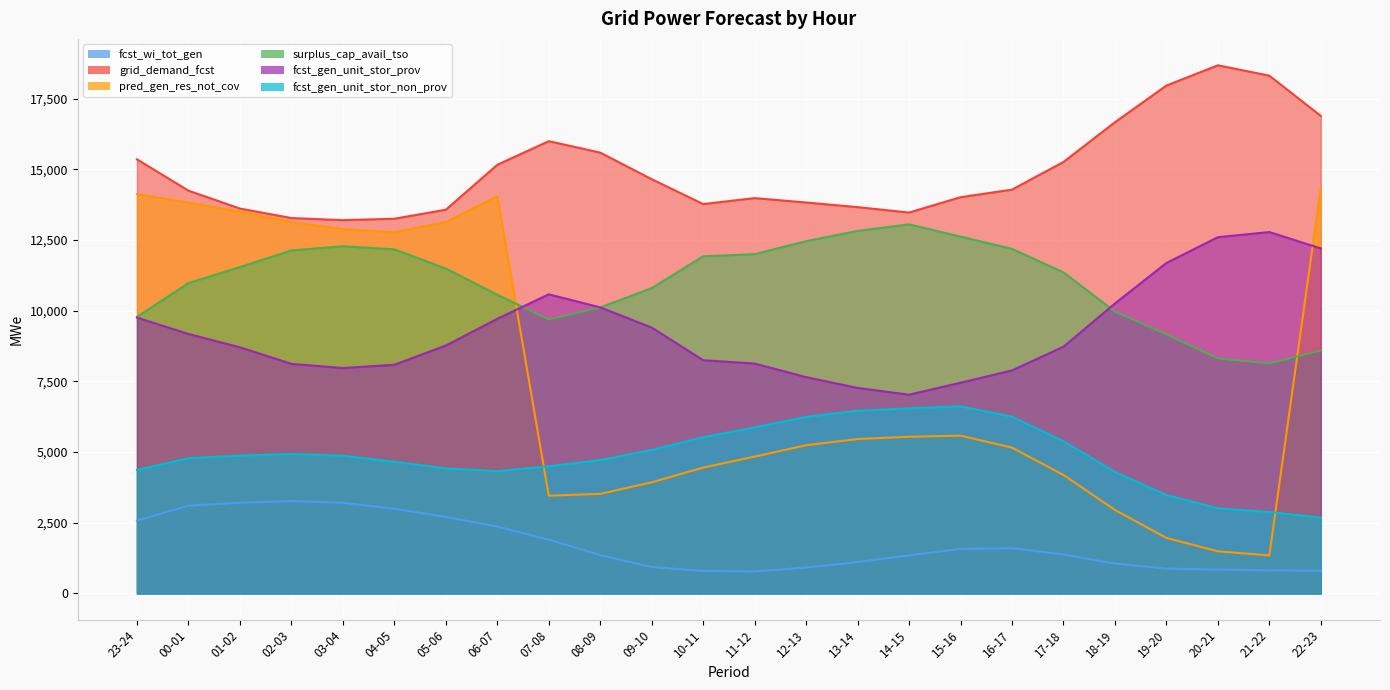

Is the value of fcst_gen_unit_stor_non_prov at 08-09 greater than the value of fcst_gen_unit_stor_prov at 05-06?

No